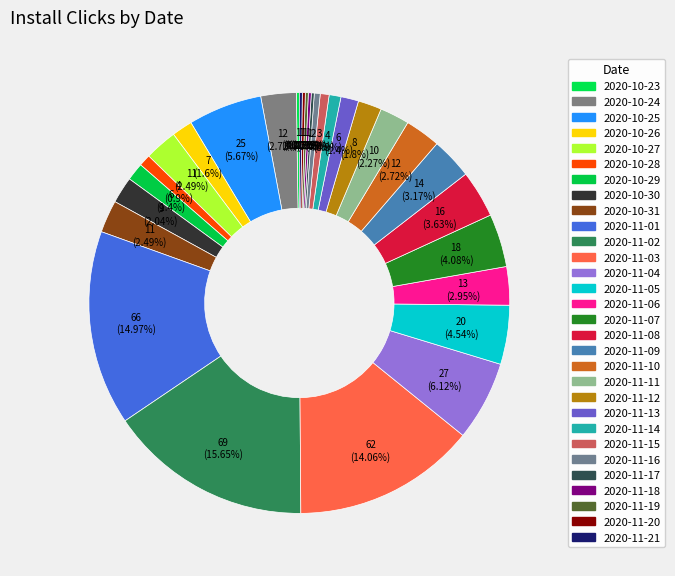

What percentage is NOT represented by 2020-11-02?

84.4%